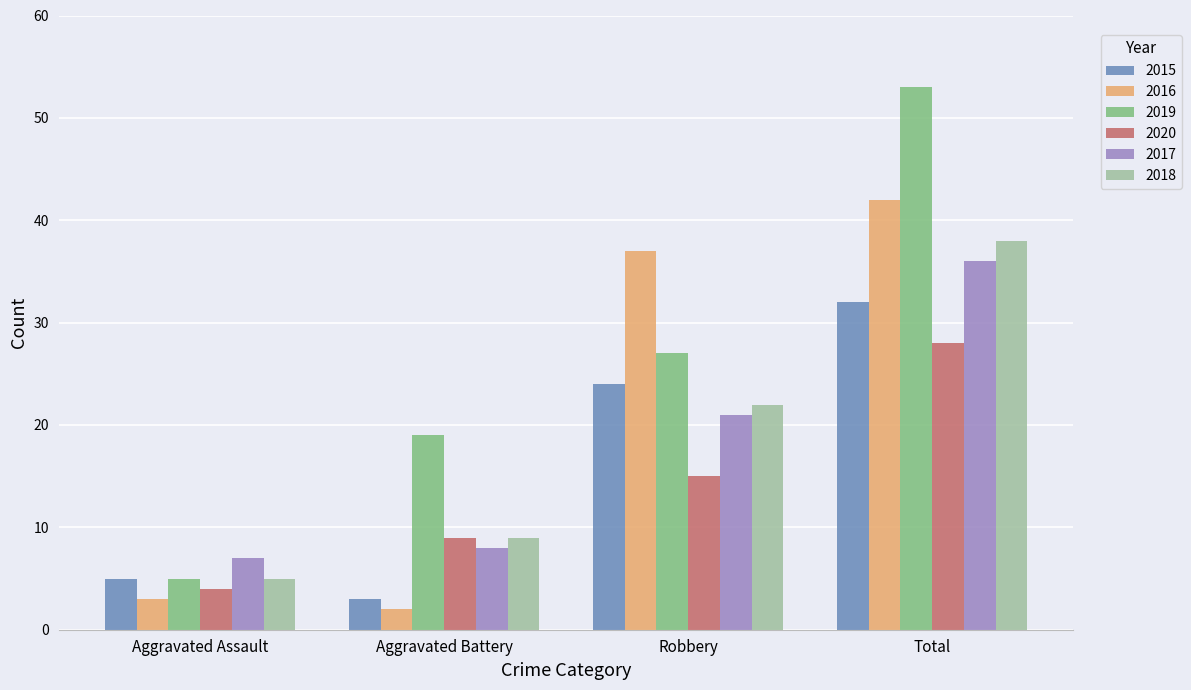

What is the label of the 3rd bar from the right?

Aggravated Battery